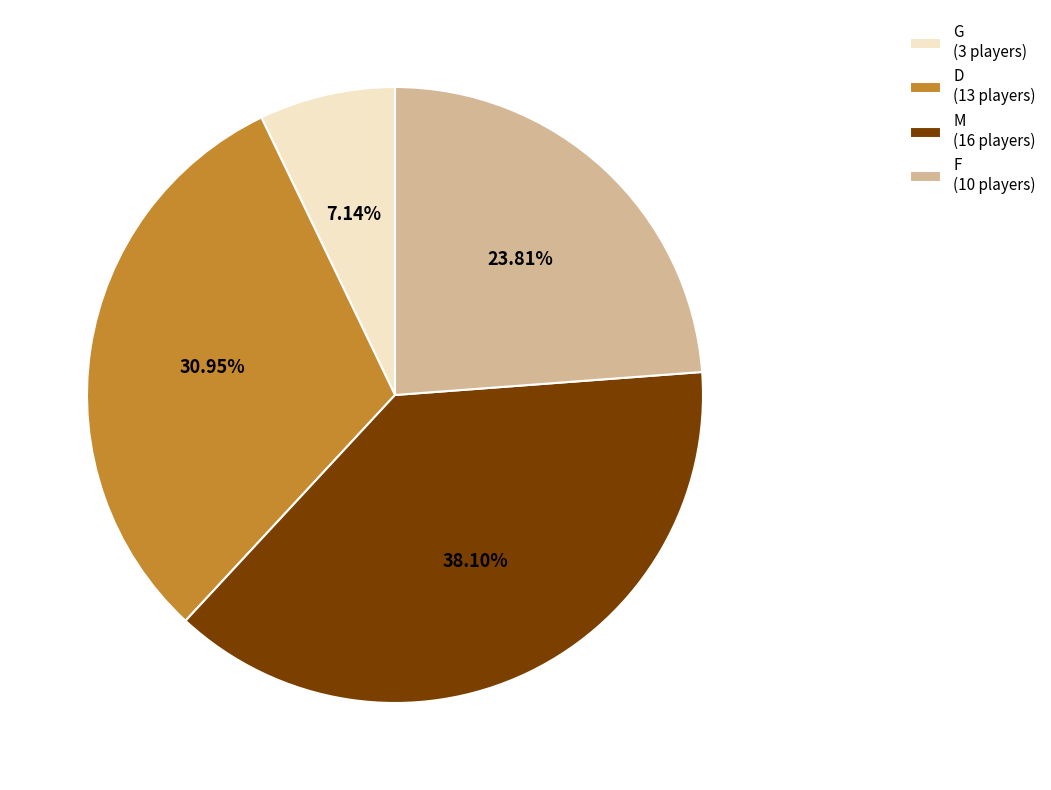

Between D (13 players) and M (16 players), which is larger?

M (16 players)